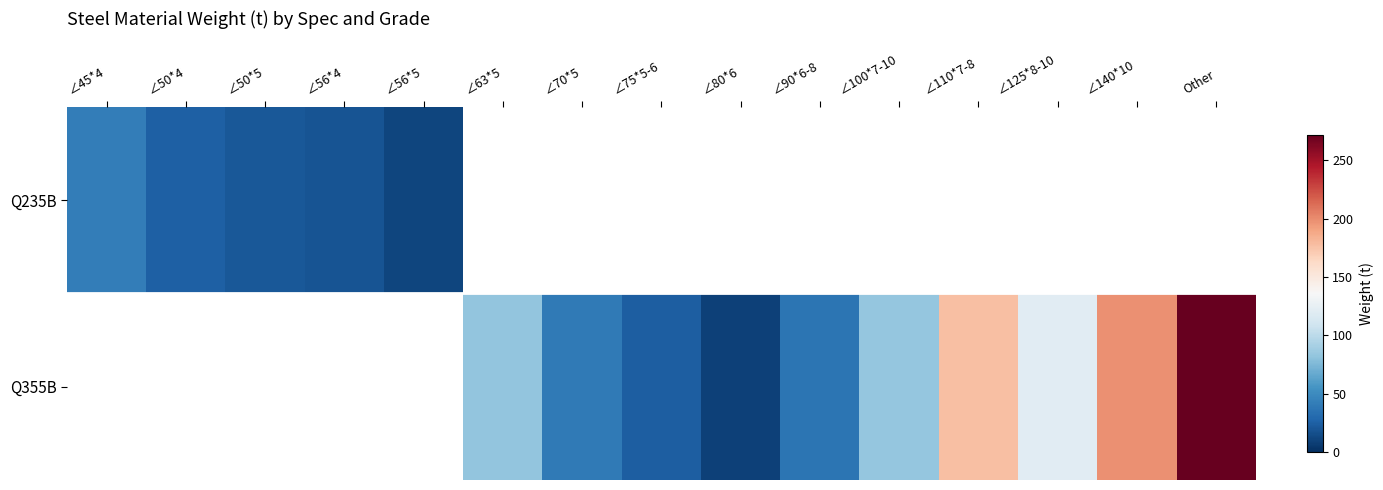

List the series in order of their overall mean, lowest first.

Q235B, Q355B